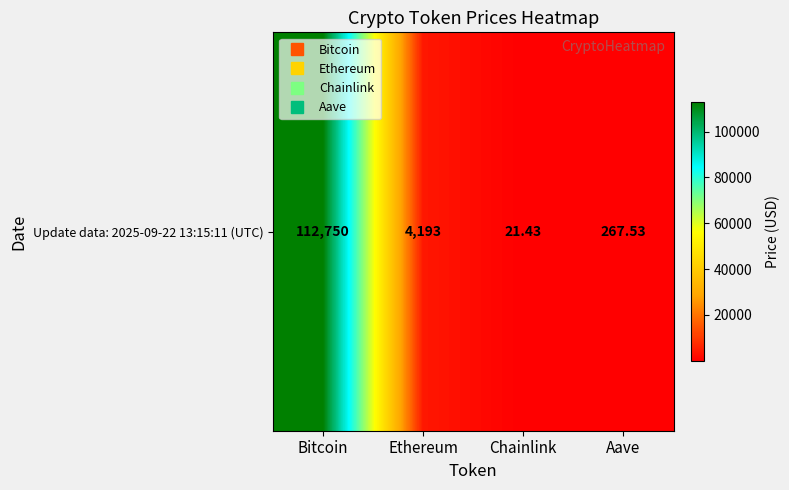

Rank the categories by value from highest to lowest.

Bitcoin, Ethereum, Aave, Chainlink